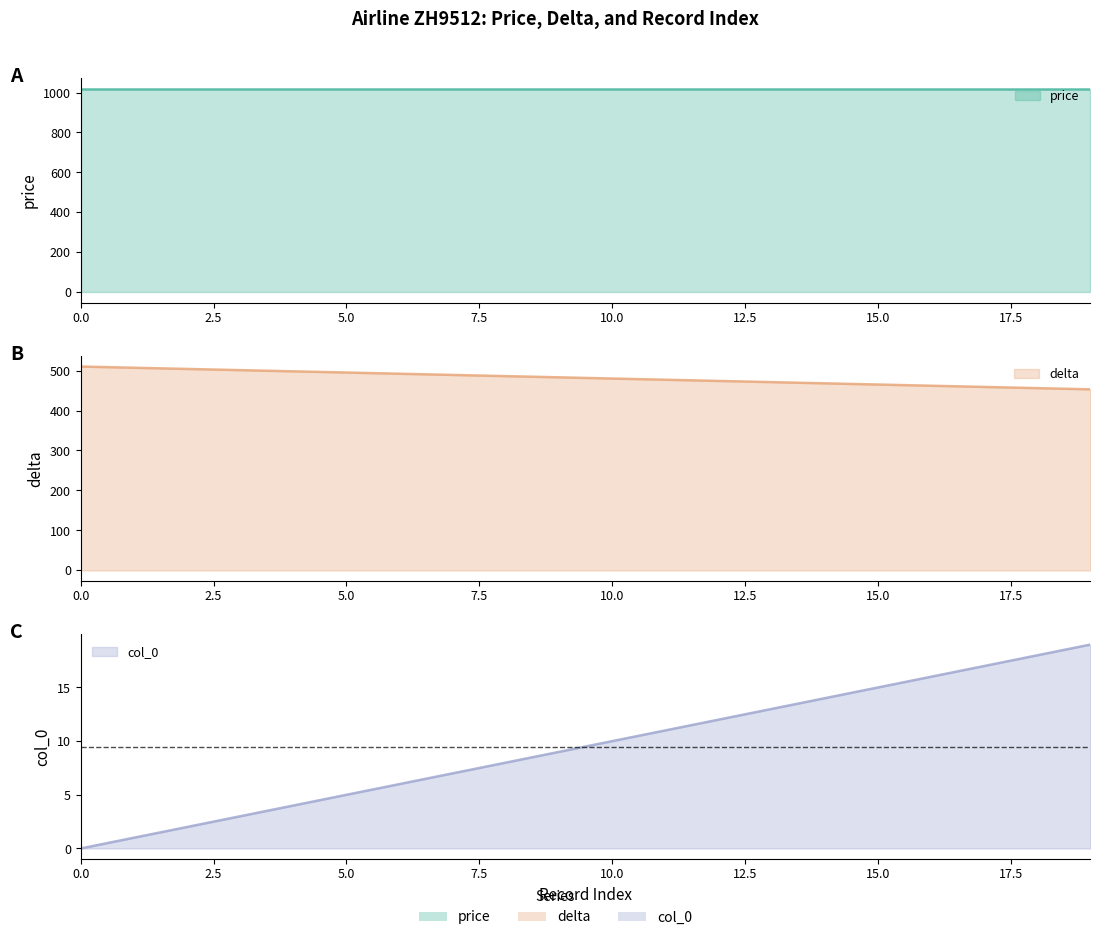

What is the value of the delta point at the 8th from the left?

489